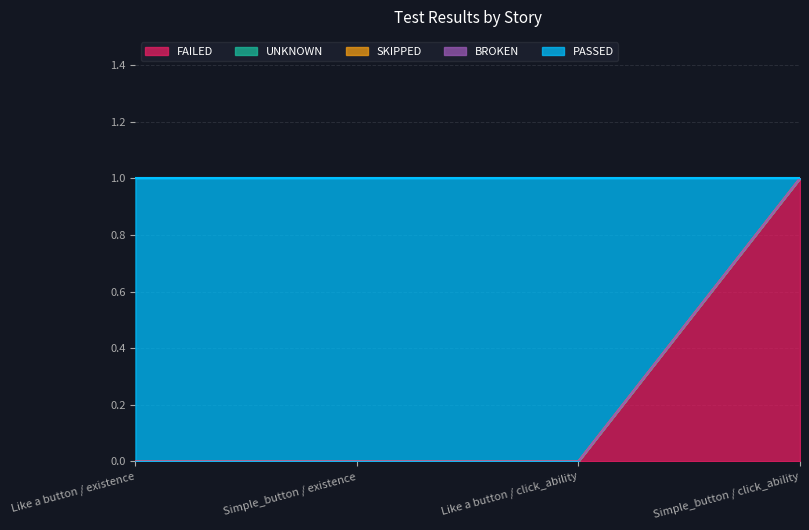

What are all the series names shown in the legend?

PASSED, BROKEN, SKIPPED, UNKNOWN, FAILED